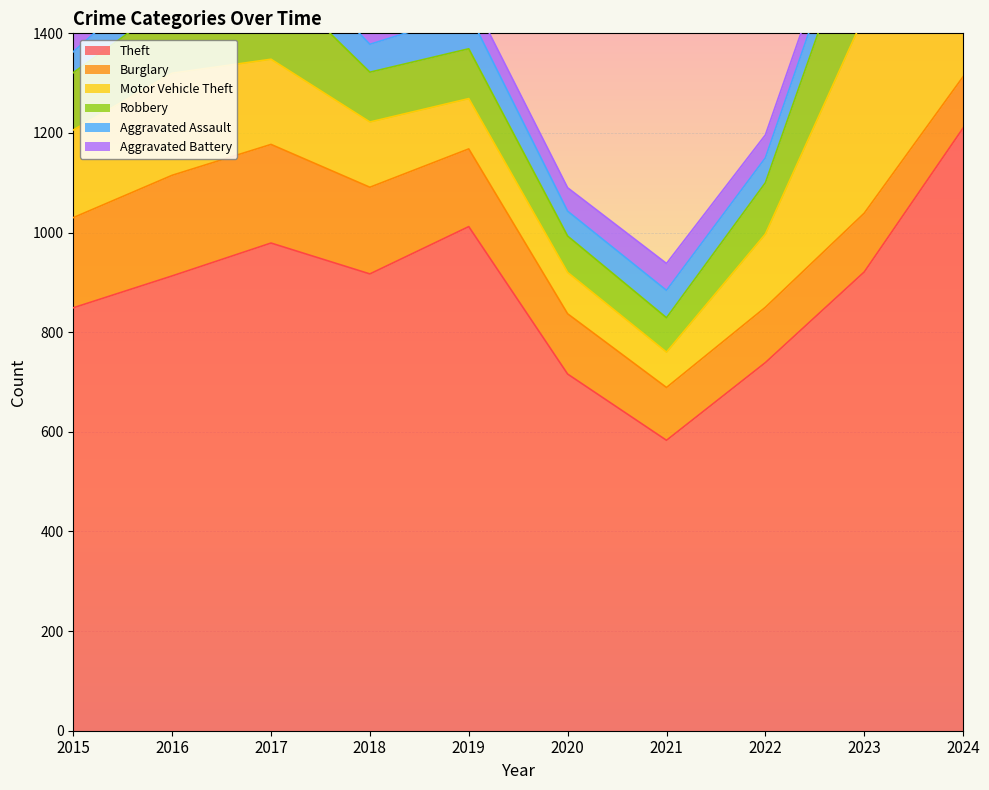

What is the average value of the Robbery series?

122